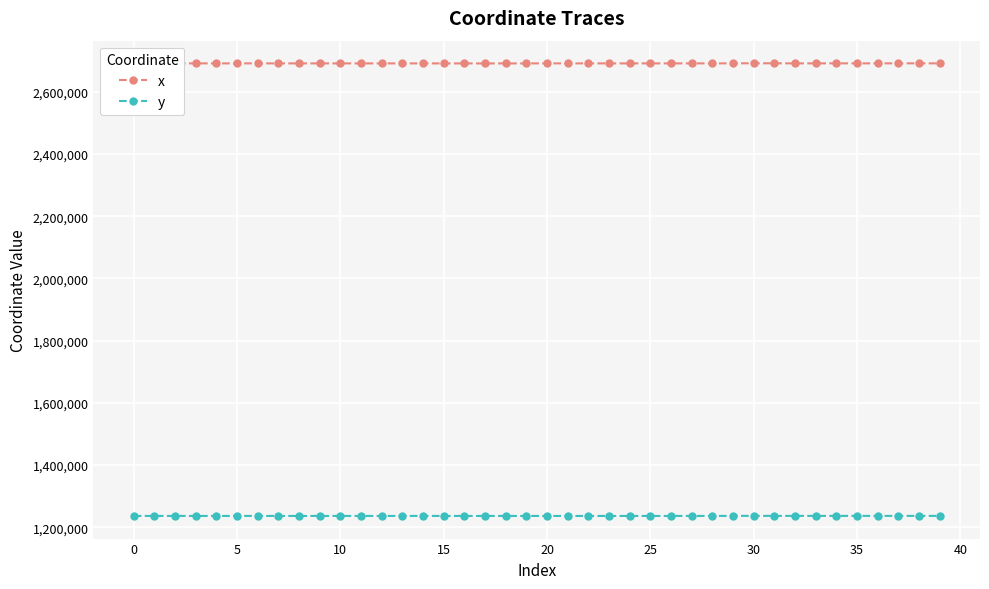

How many data points in y are above 1236313?

21